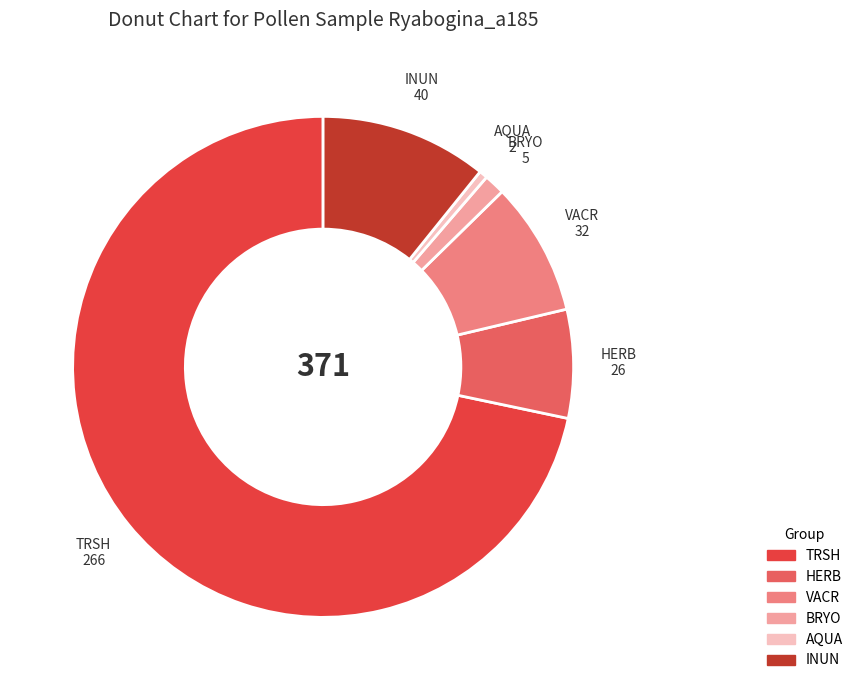

Which category has the biggest portion of the pie?

TRSH